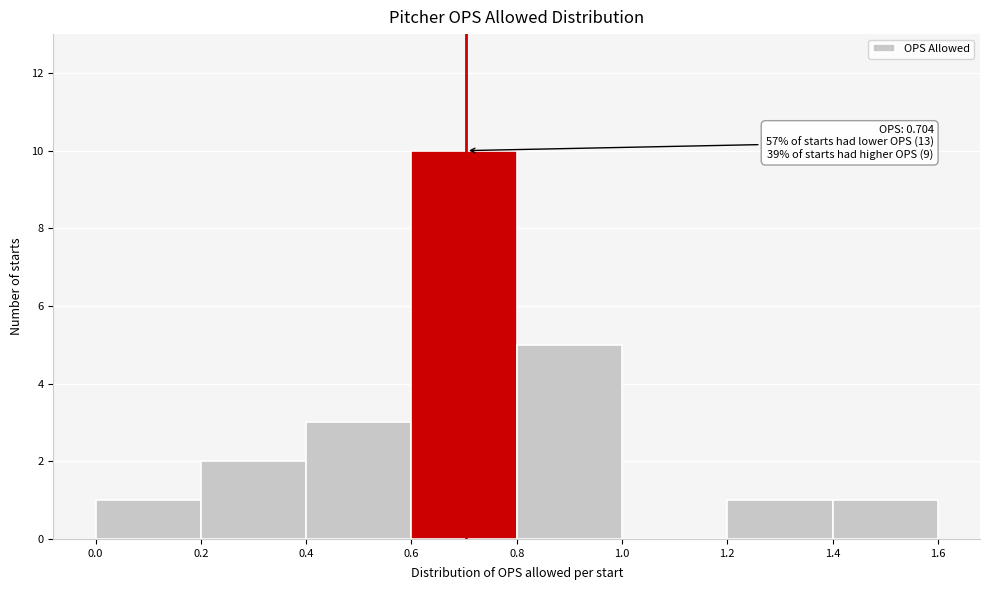

Over which range of the x-axis is the bar tallest?

0.6 to 0.8